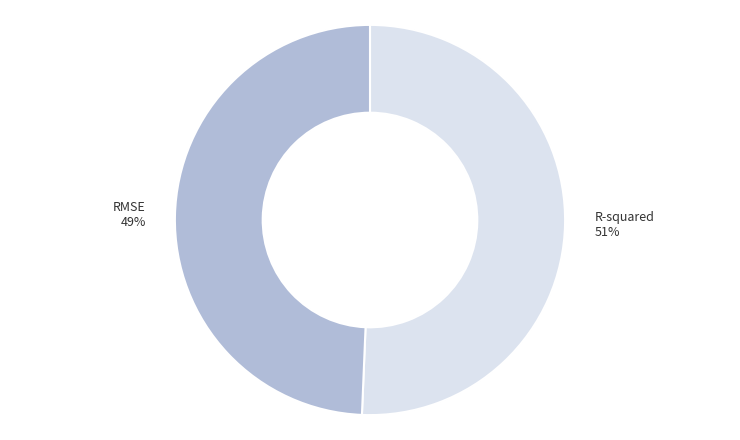

Rank the categories by value from highest to lowest.

R-squared, RMSE